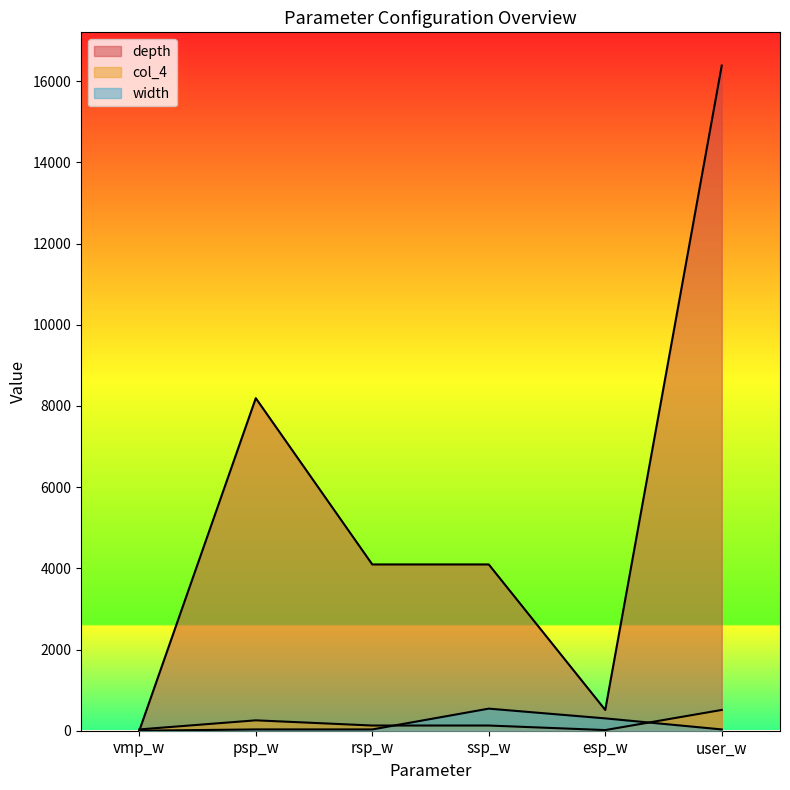

What is the value of the depth point at the 5th from the left?

512